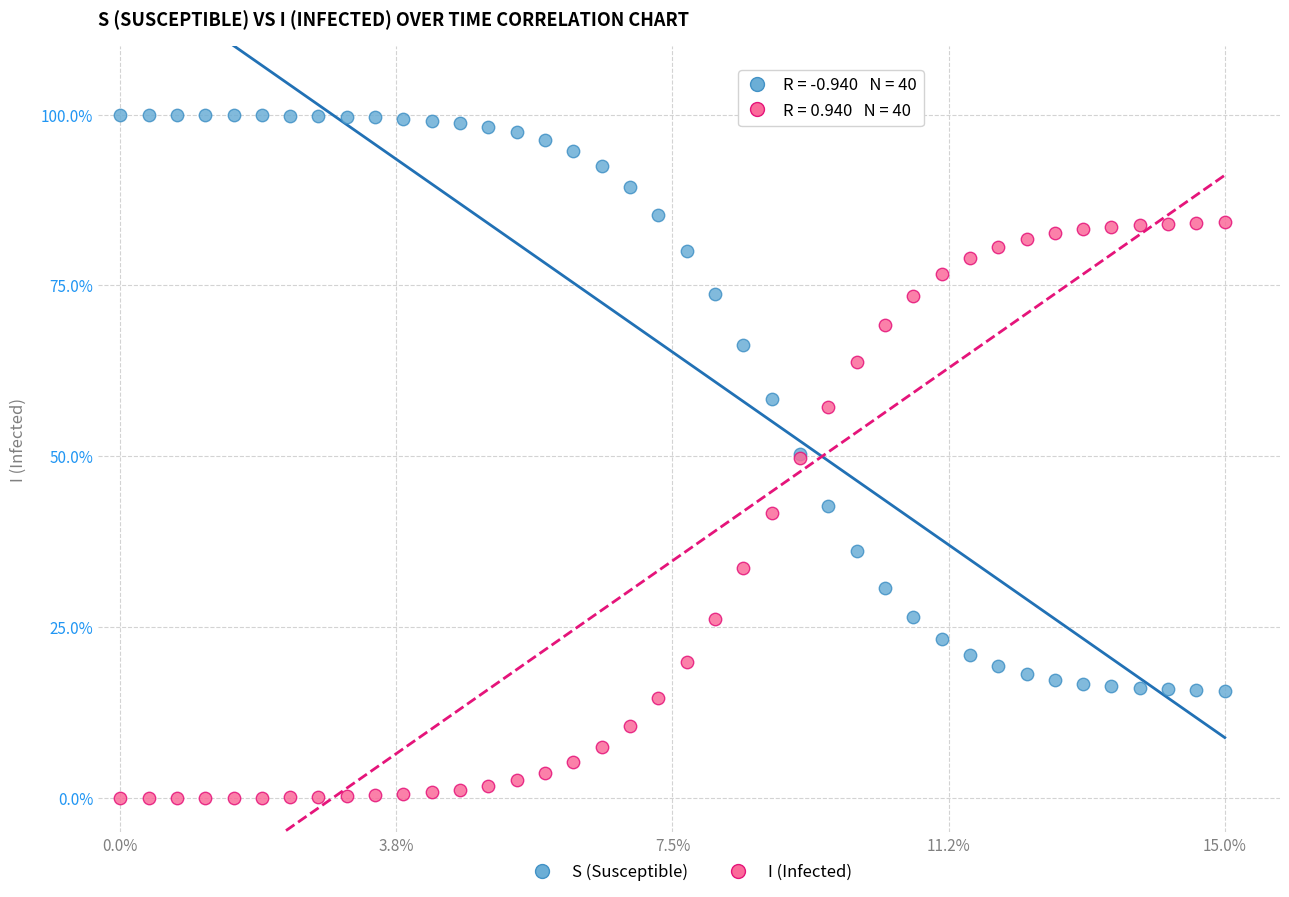

What are all the series names shown in the legend?

S (Susceptible), I (Infected)